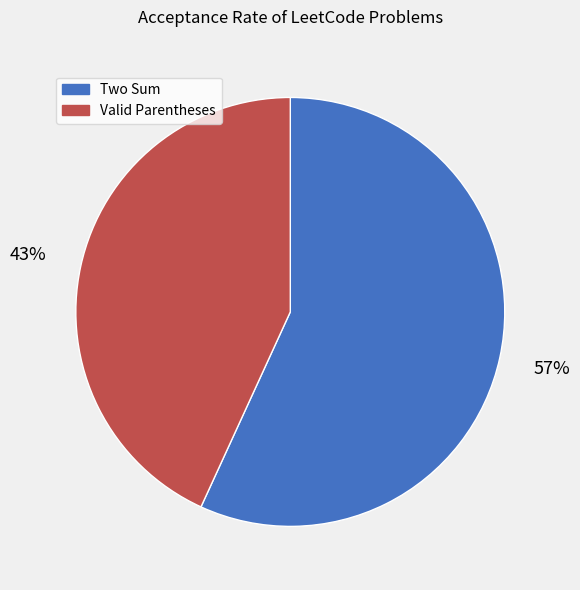

What percentage is the Two Sum slice, to the nearest percent?

57%